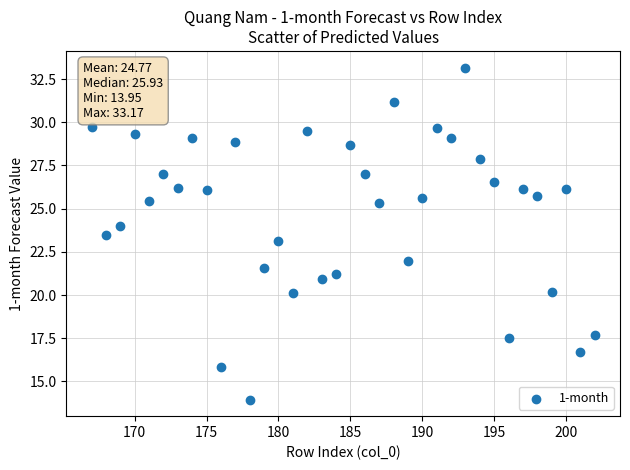

What is the range of Y values (max minus min)?

19.2